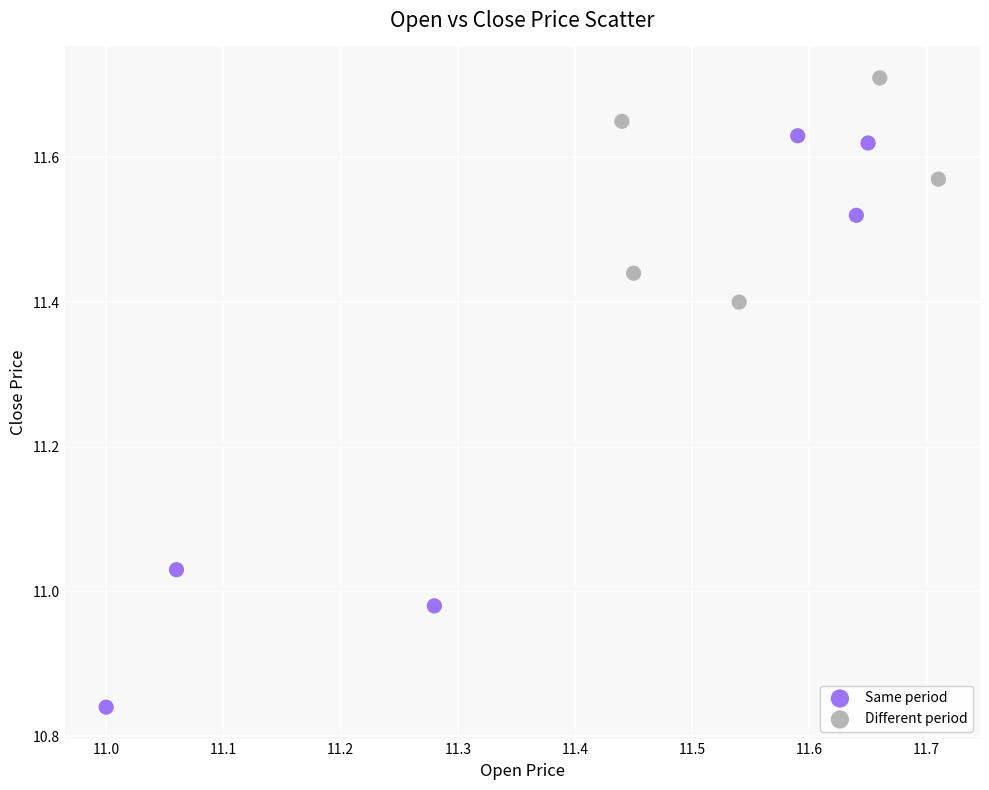

Which series reaches the minimum Y coordinate?

Same period